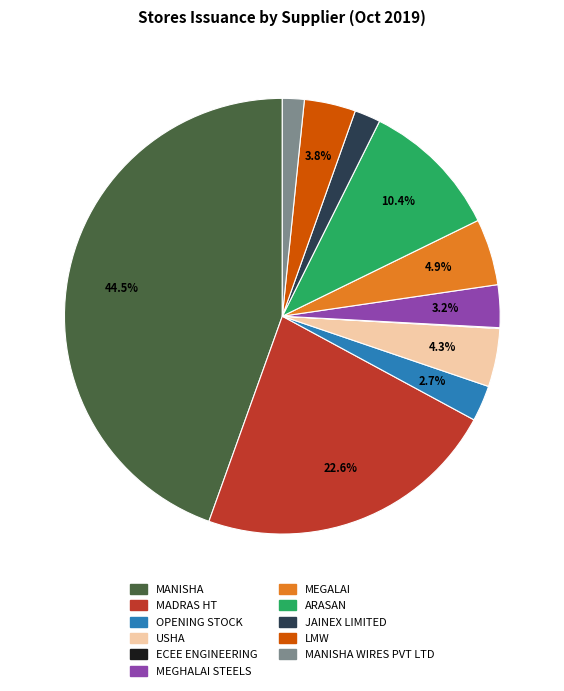

Does any single category account for the majority?

No